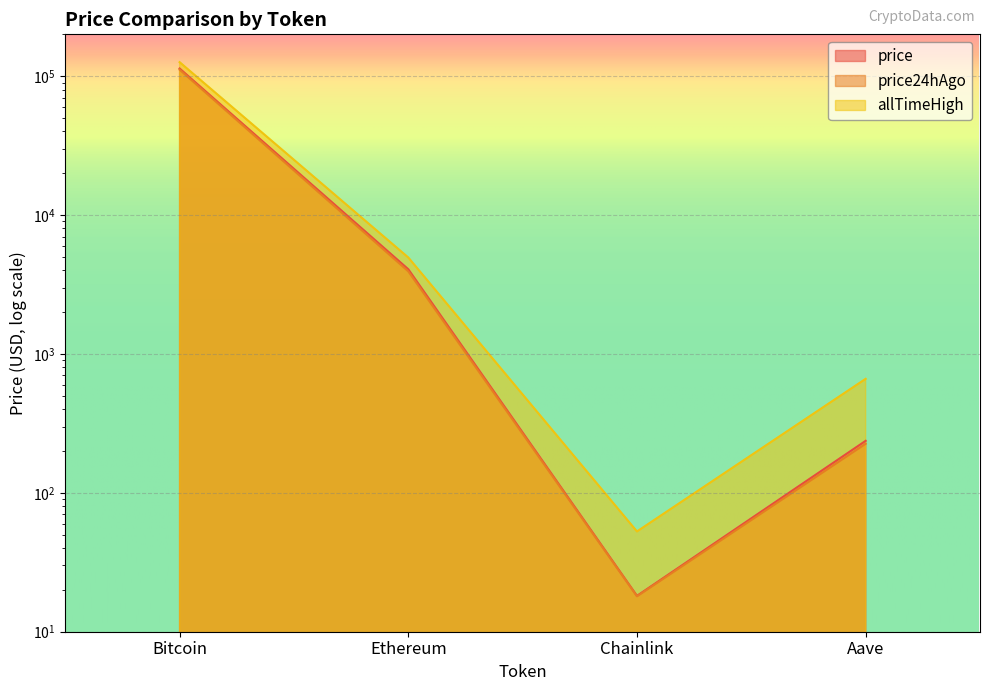

Which series has the largest total across all categories?

allTimeHigh